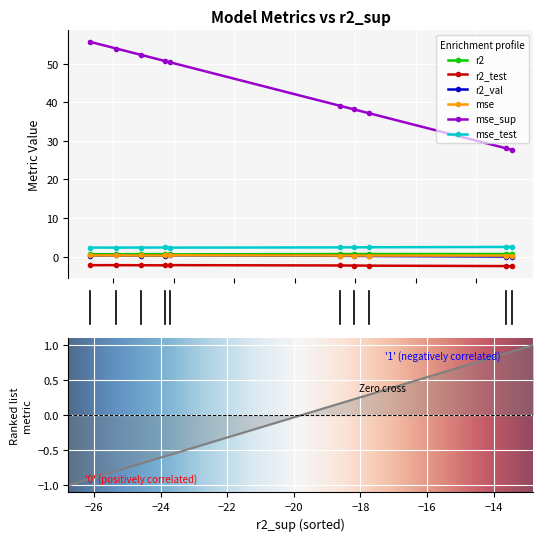

True or false: mse has a value of 0.3 at model_3_42_5.

True